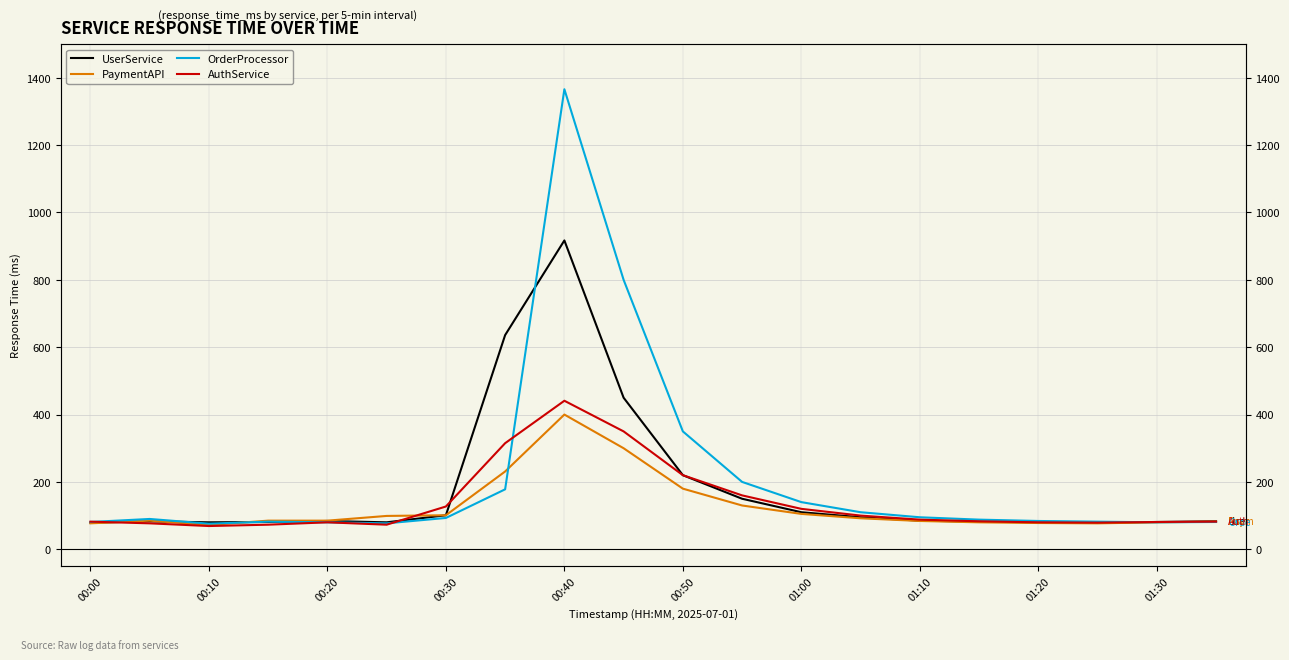

List the series in order of their peak value, highest first.

OrderProcessor, UserService, AuthService, PaymentAPI